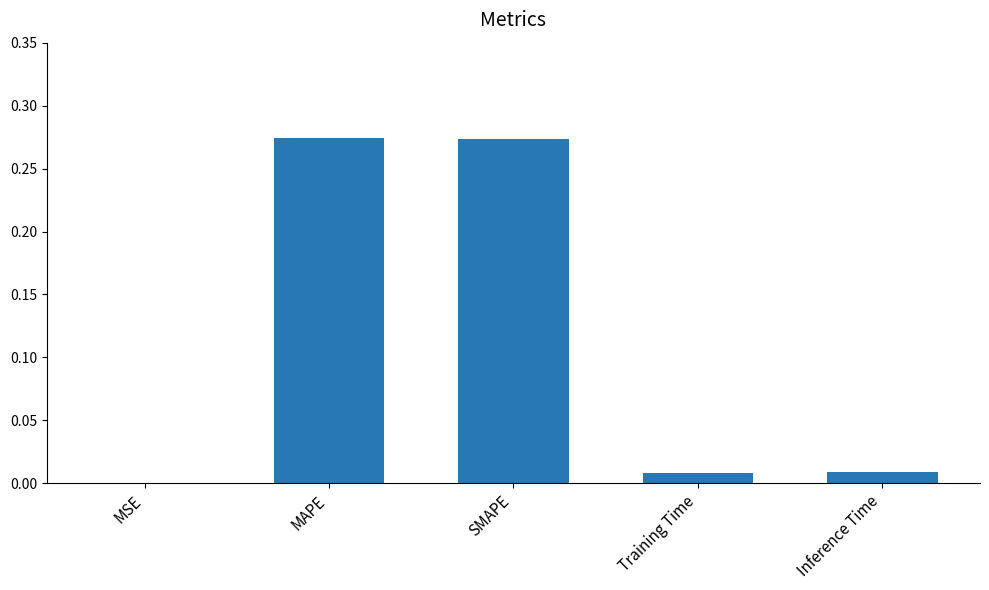

The value at MSE is 0.0. True or false?

True